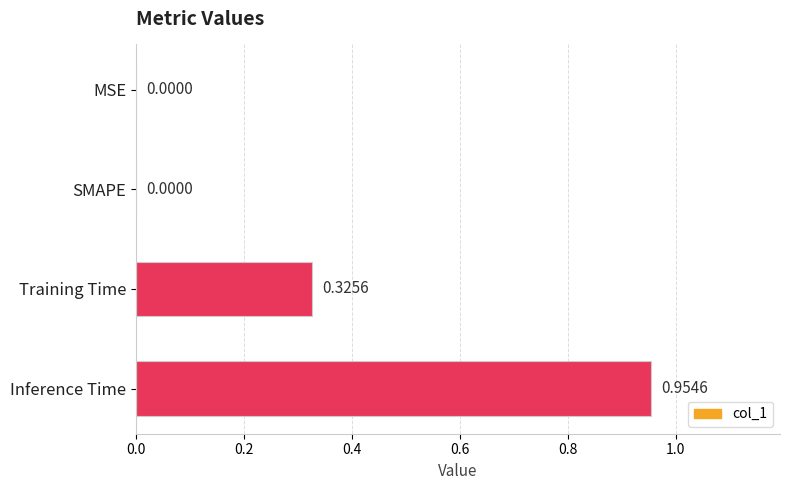

What is the change in value from SMAPE to Training Time?

+0.3